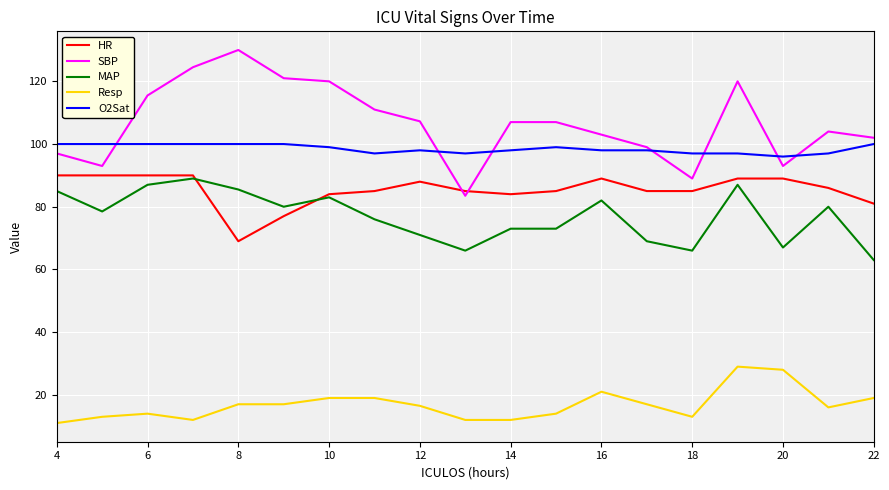

How many times do HR and SBP cross each other?

2